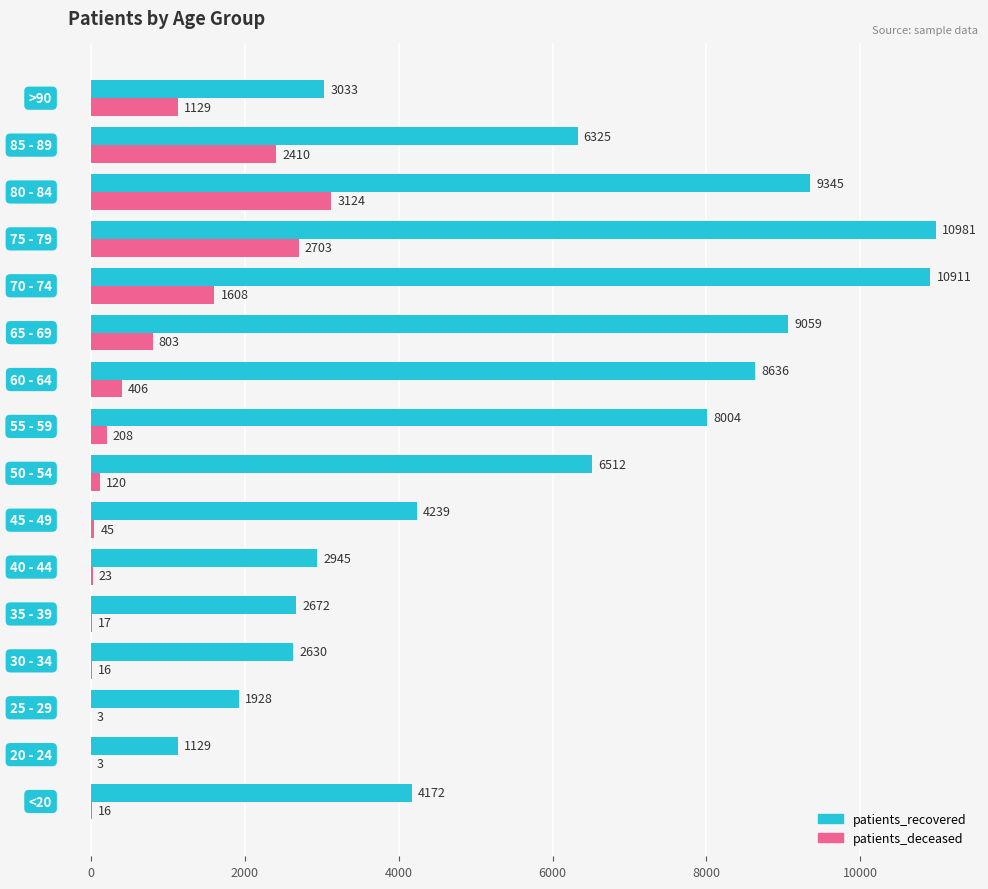

What is the greatest value displayed?

10981